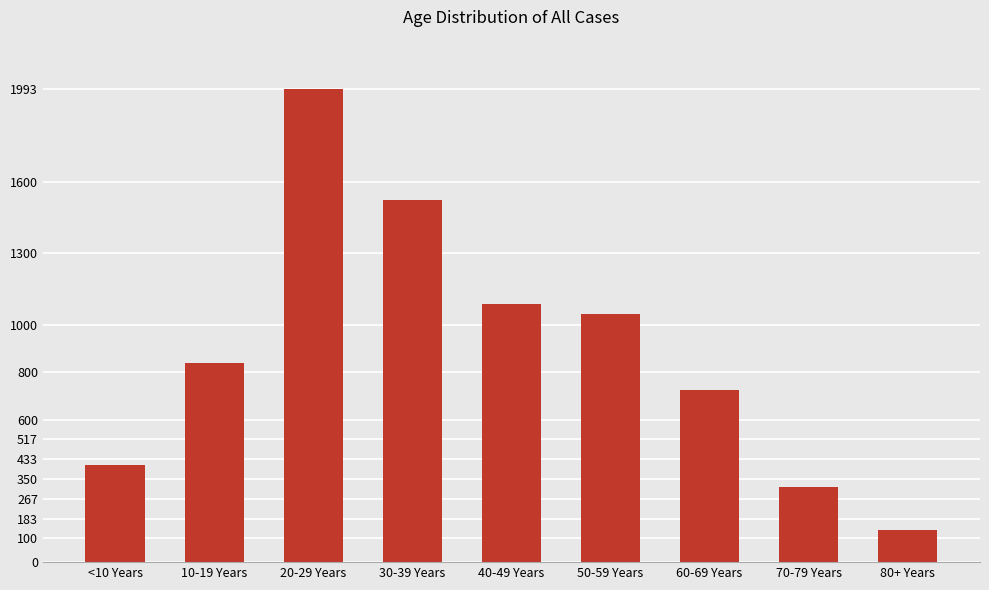

How many series are shown in this chart?

1